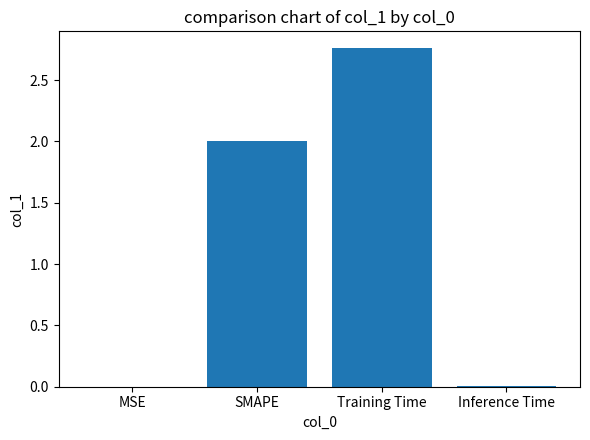

True or false: the data shows 0.0 at MSE.

True